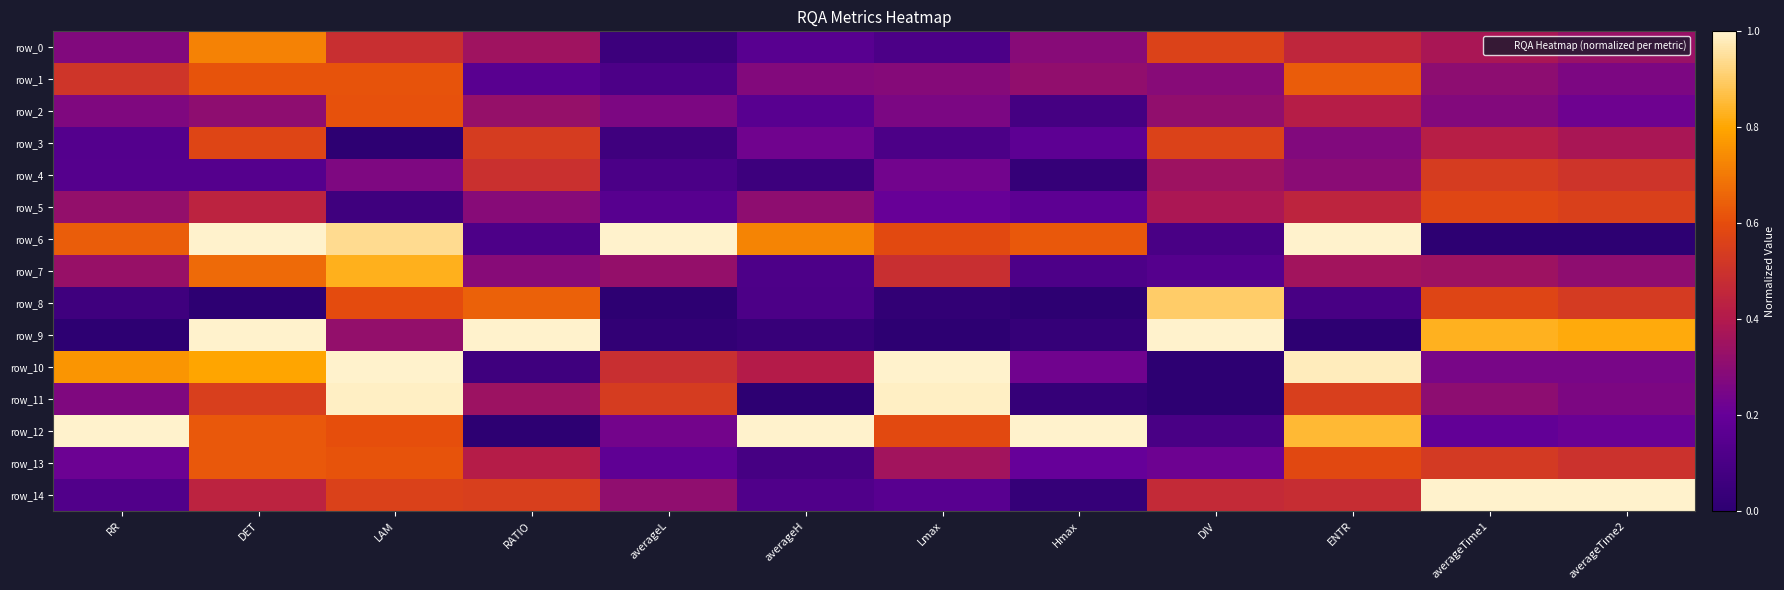

Is it true that row_4 equals 0.1 at RR?

False